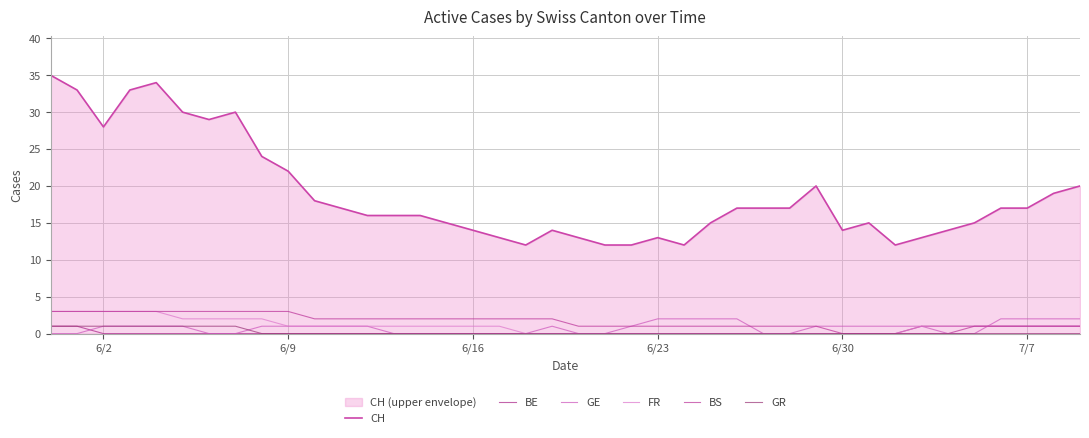

How many lines are shown in the chart?

6